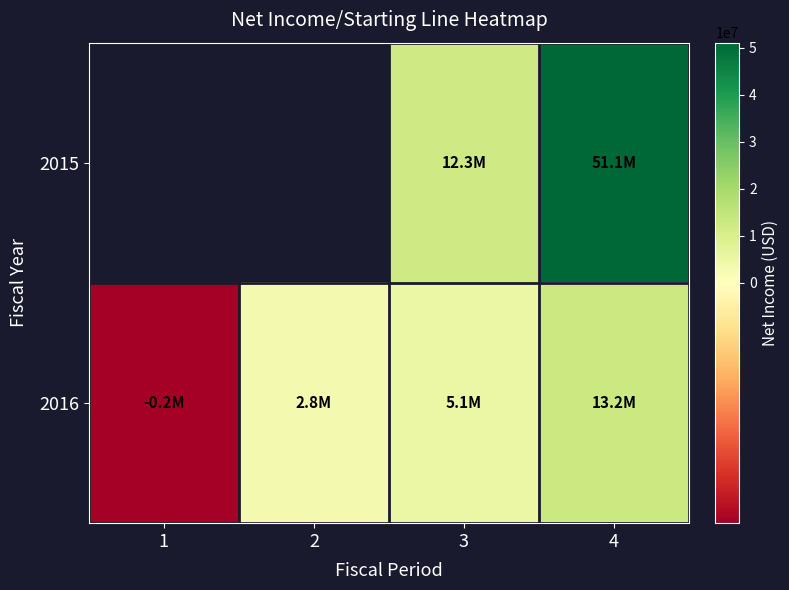

Rank the series by their average value, from highest to lowest.

2015, 2016